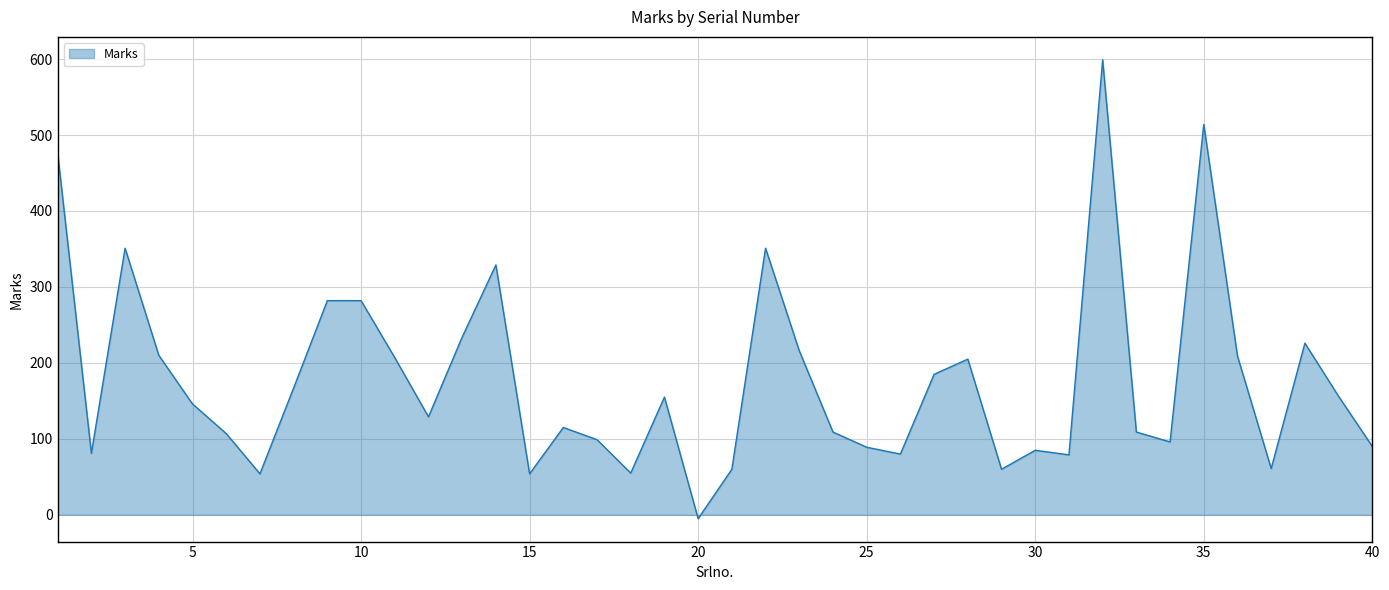

Does the chart display data point markers on the line(s)?

No